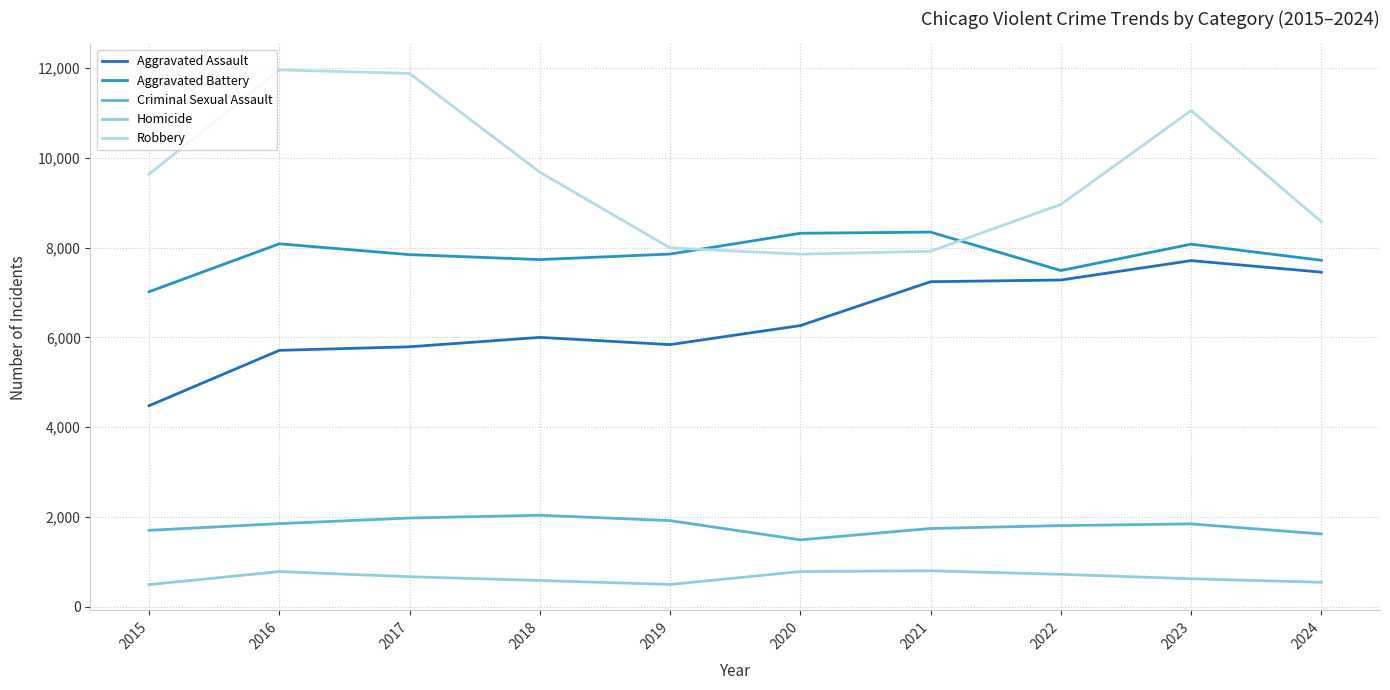

Which series has the largest range (max minus min)?

Robbery